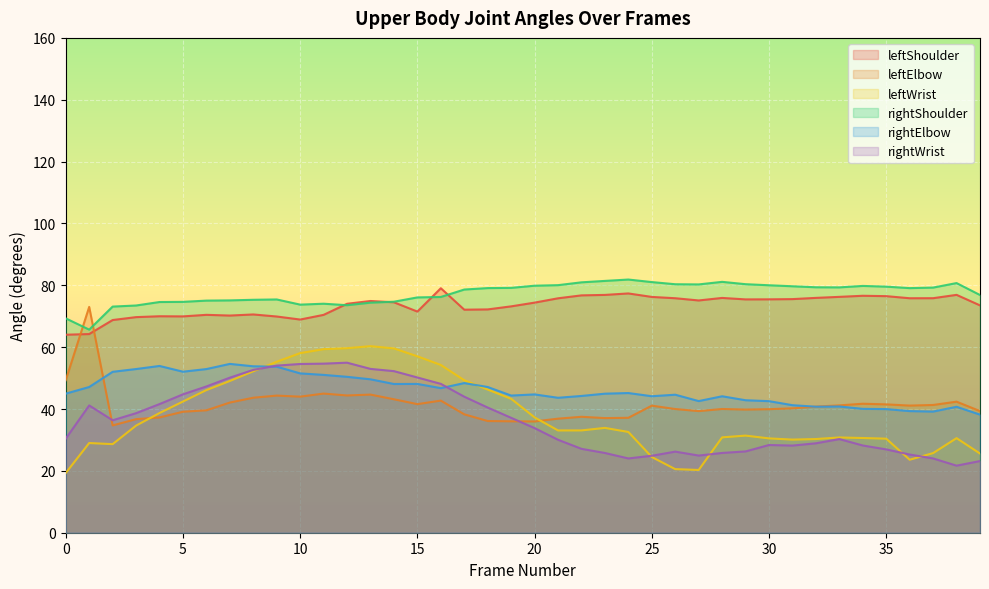

Rank the series at 34 from highest to lowest value.

rightShoulder, leftShoulder, leftElbow, rightElbow, leftWrist, rightWrist